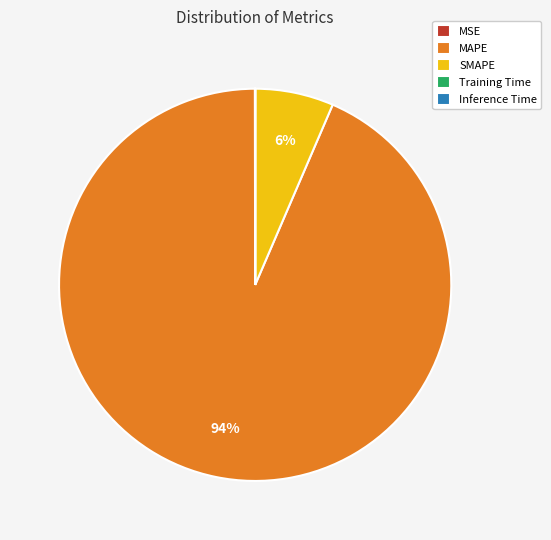

To the nearest percent, what portion does SMAPE represent?

6%